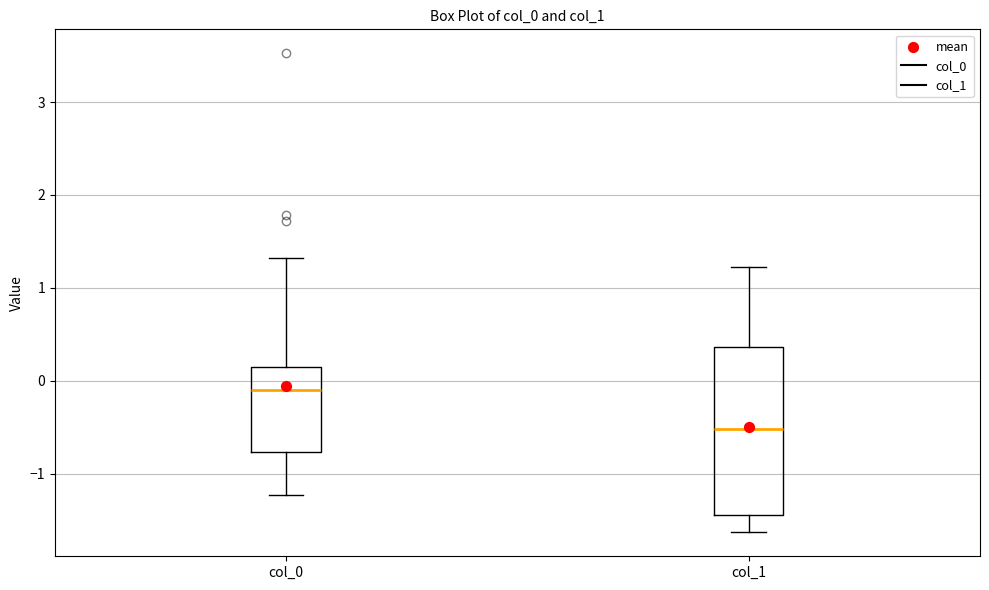

Which box's median line is the lowest?

col_1